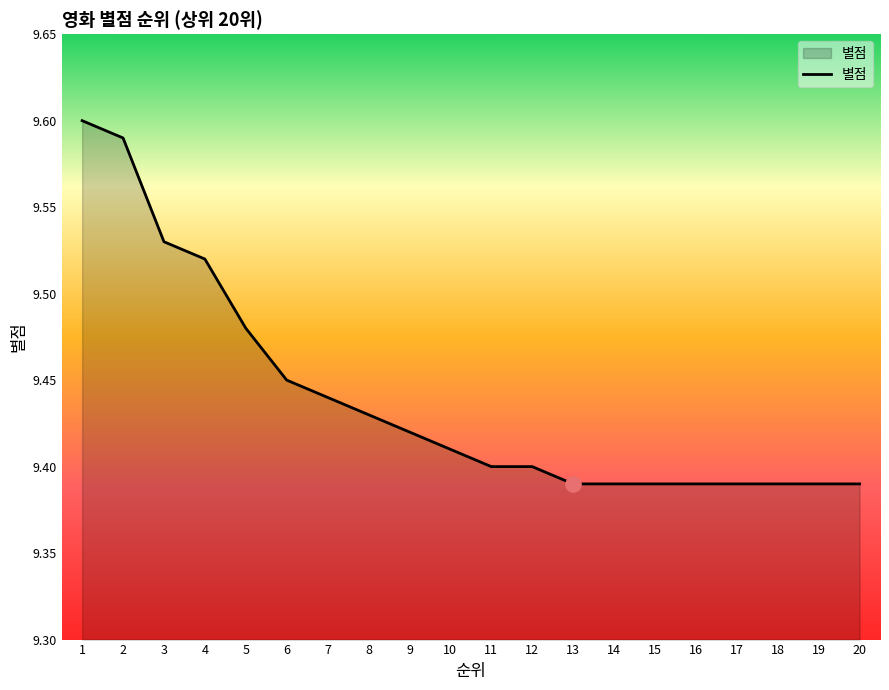

Between 19 and 10, which is larger?

10